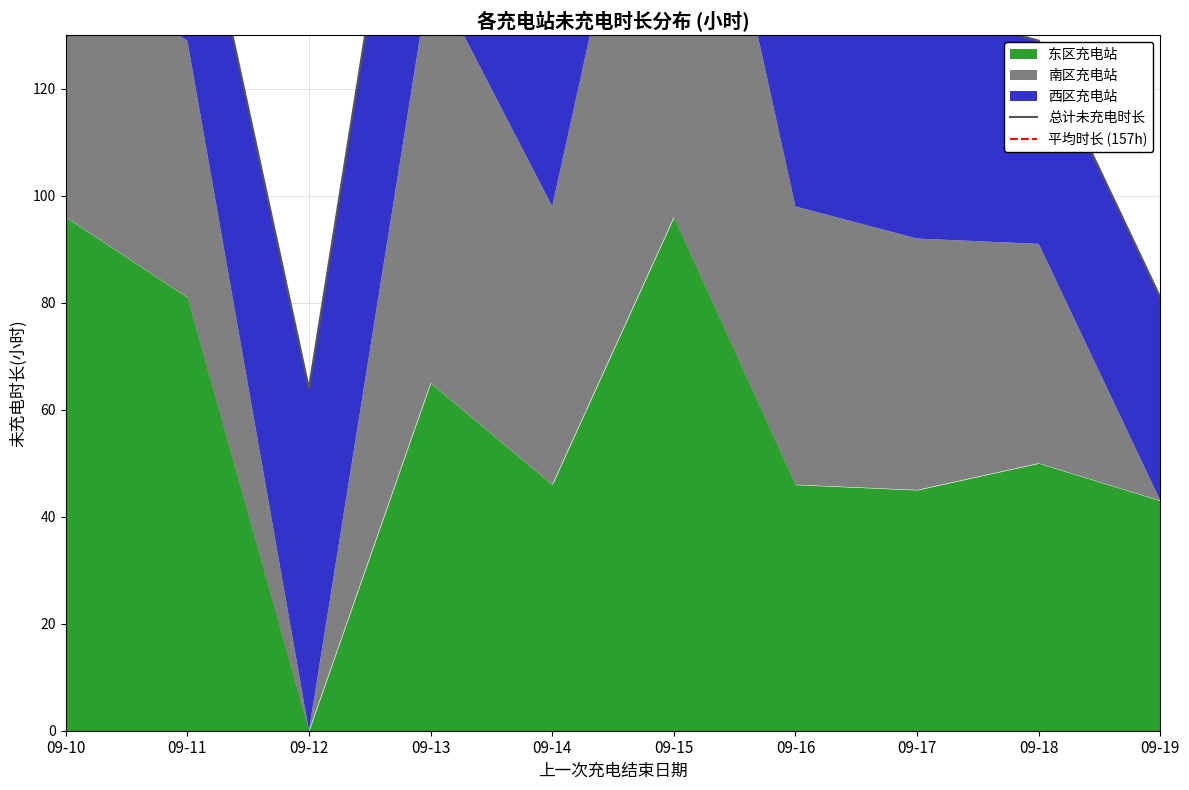

Does the chart have visible grid lines?

Yes